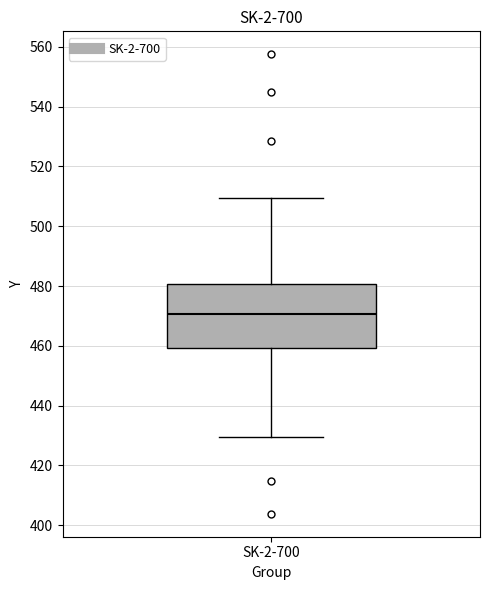

Transcribe this box plot: give where the median line is, the range the box spans, and where the two whiskers end, as read against the y-axis. The values are not printed on the chart, so give them approximately, as read against the axis.

median 470, box 460 to 480, whiskers 430 to 510